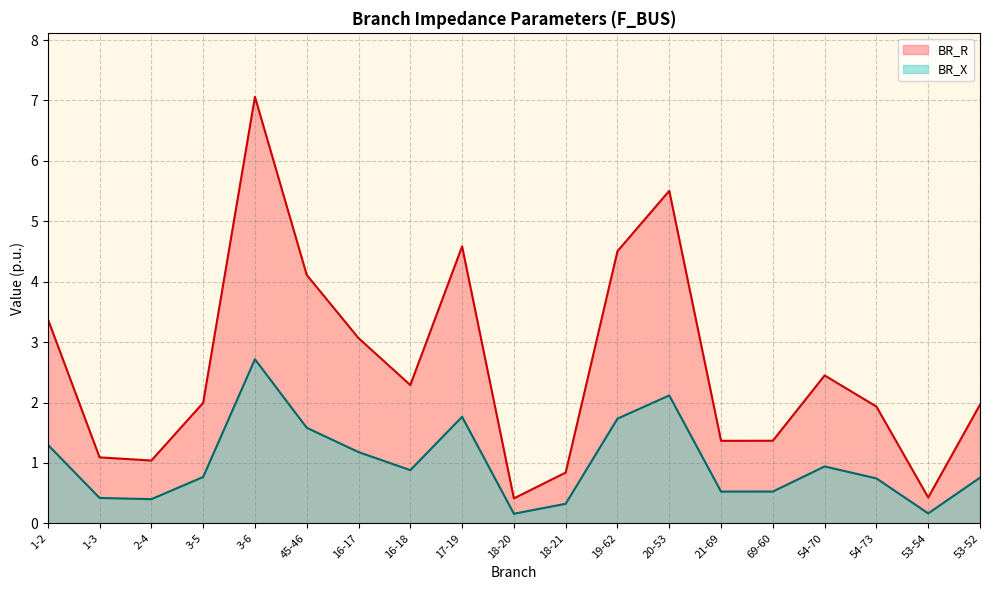

What are all the series names shown in the legend?

BR_R, BR_X